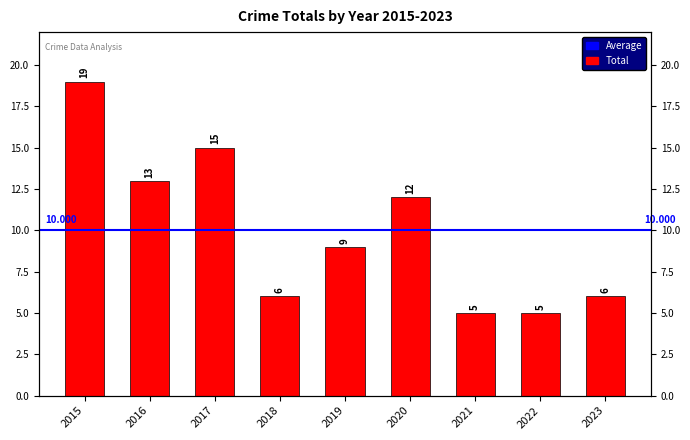

What is the difference between the second highest and second lowest values?

10